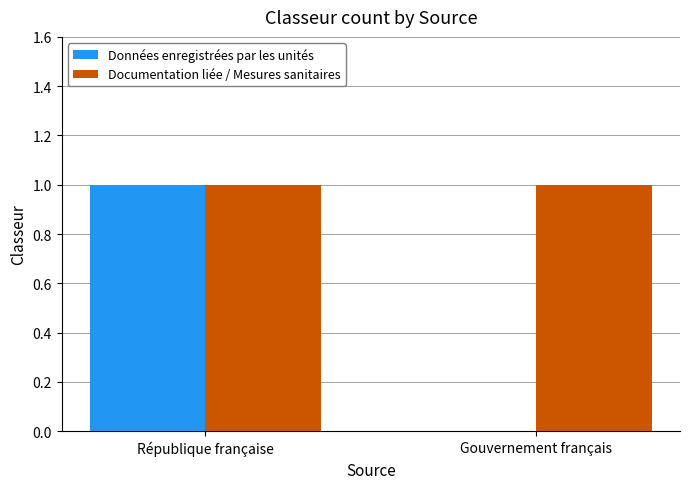

Reading left to right, transcribe all the data shown in this chart.

Données enregistrées par les unités: 1	0
Documentation liée / Mesures sanitaires: 1	1